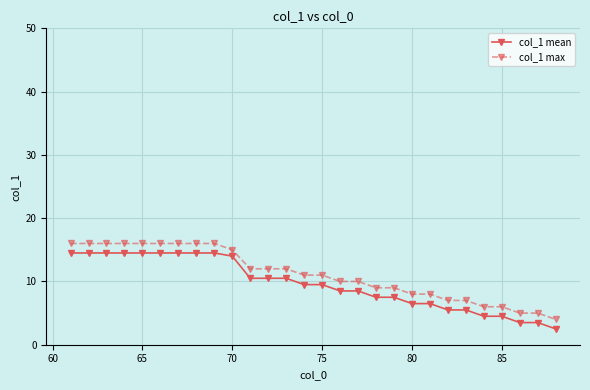

What is the highest value of the col_1 max series?

16.0